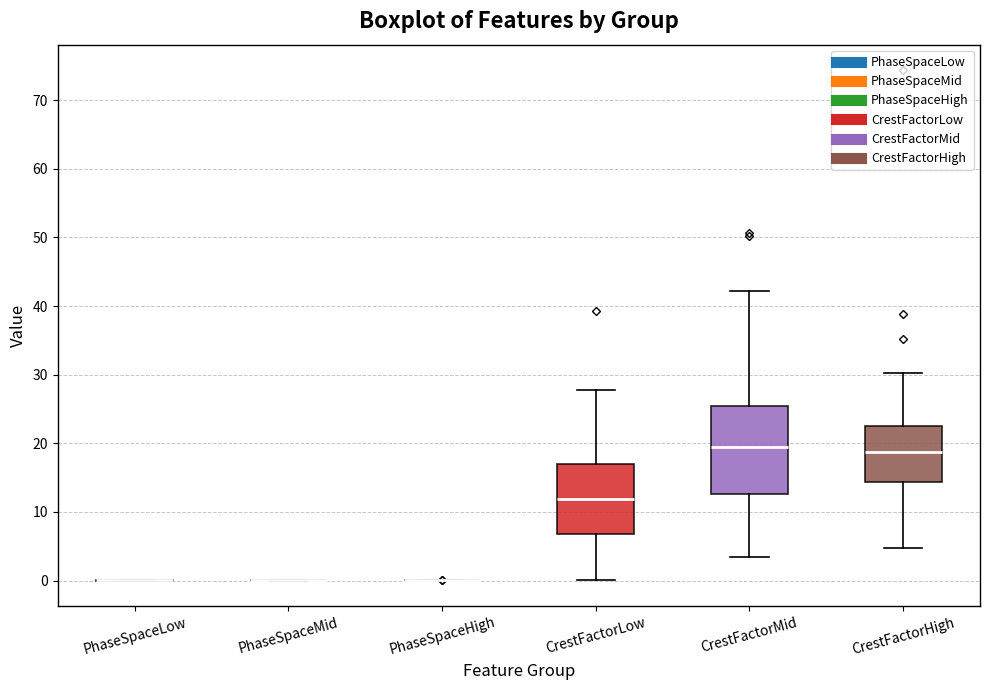

Reading left to right, read every box against the y-axis: the position of its median line, the range the box covers, and the ends of its whiskers. The values are not printed on the chart, so give them approximately, as read against the axis.

PhaseSpaceLow: box collapsed to a line at 0, whiskers 0 to 0
PhaseSpaceMid: box collapsed to a line at 0, whiskers 0 to 0
PhaseSpaceHigh: box collapsed to a line at 0, whiskers 0 to 0
CrestFactorLow: median 12, box 7 to 17, whiskers 0 to 28
CrestFactorMid: median 20, box 13 to 25, whiskers 3 to 42
CrestFactorHigh: median 19, box 14 to 23, whiskers 5 to 30